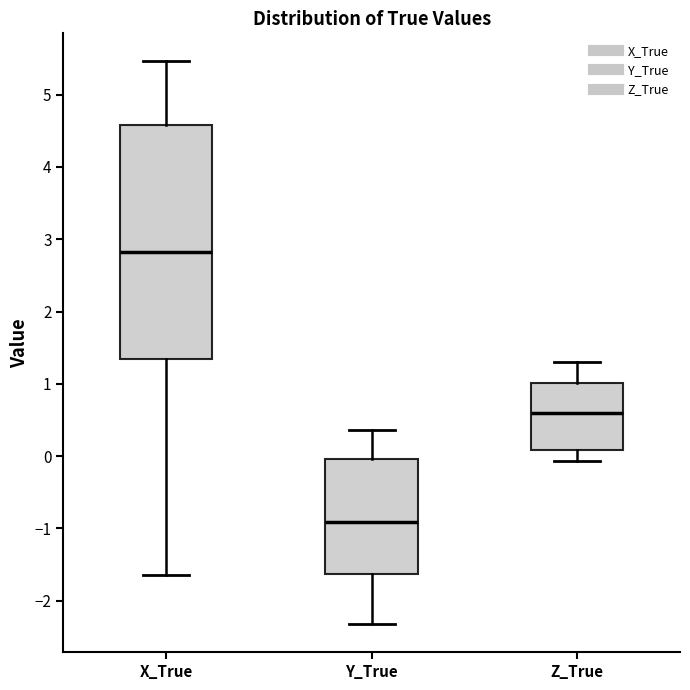

Reading left to right, transcribe this box plot: for each box, give where its median line is, the range the box spans, and where its two whiskers end, as read against the y-axis. The values are not printed on the chart, so give them approximately, as read against the axis.

X_True: median 2.8, box 1.3 to 4.6, whiskers -1.6 to 5.5
Y_True: median -0.9, box -1.6 to 0.0, whiskers -2.3 to 0.4
Z_True: median 0.6, box 0.1 to 1.0, whiskers -0.1 to 1.3